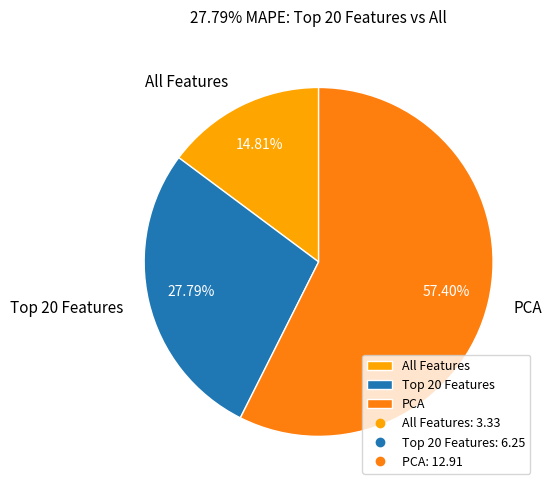

Which slice is the largest?

PCA